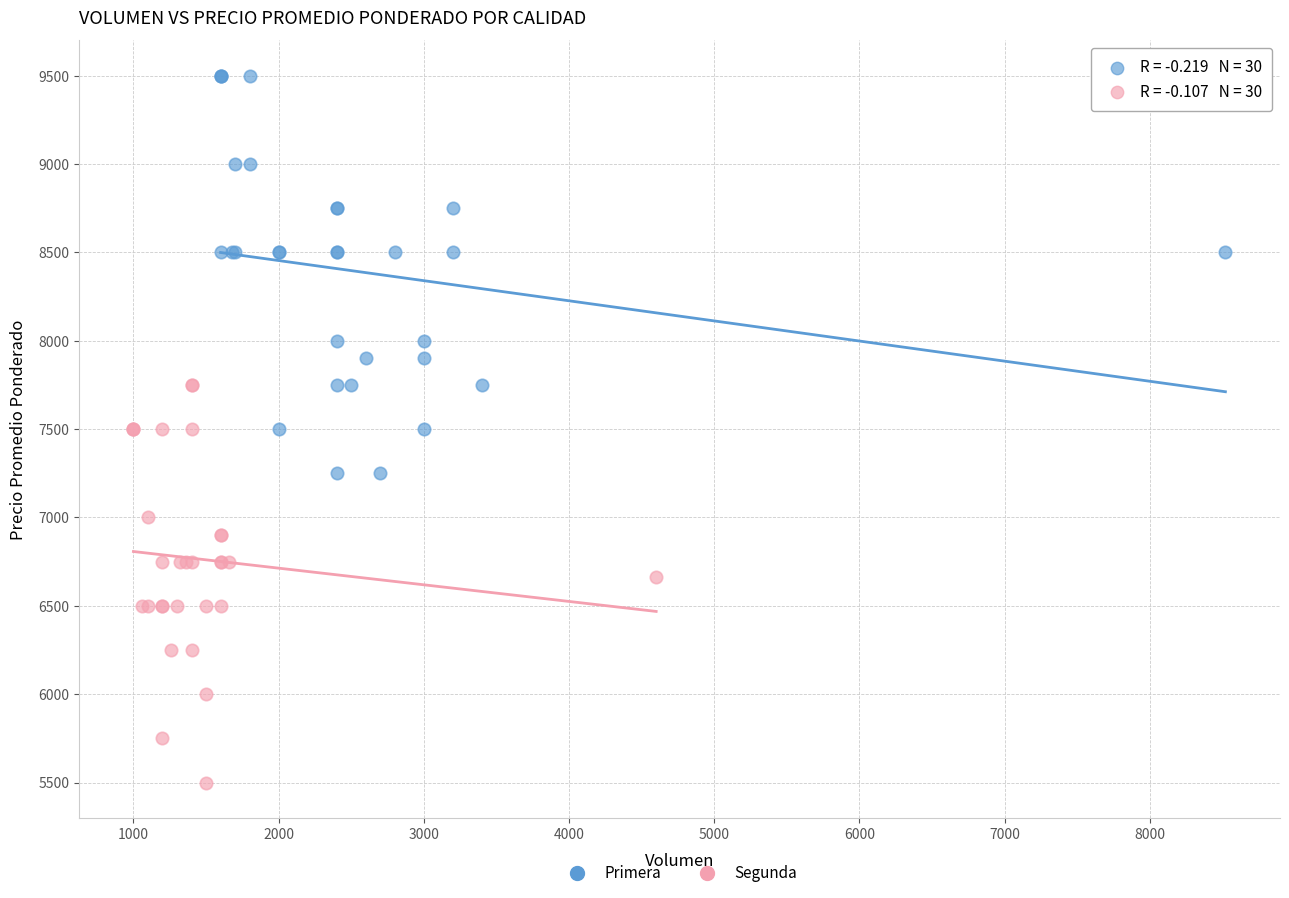

What are all the series names shown in the legend?

Primera, Segunda